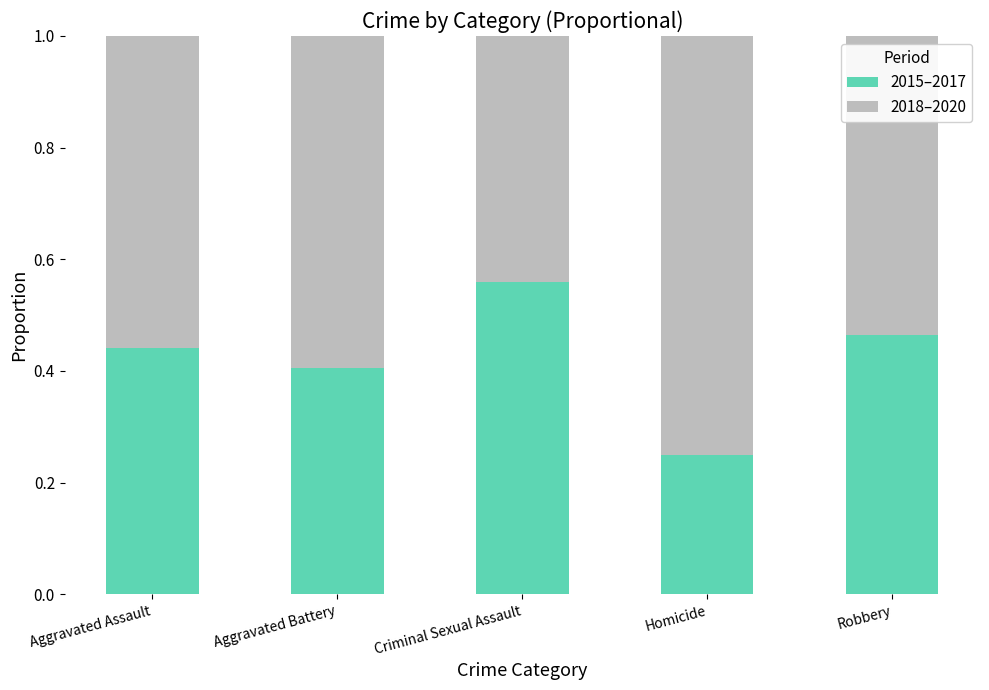

What is the difference between the 2015–2017 values at Criminal Sexual Assault and Homicide?

0.3